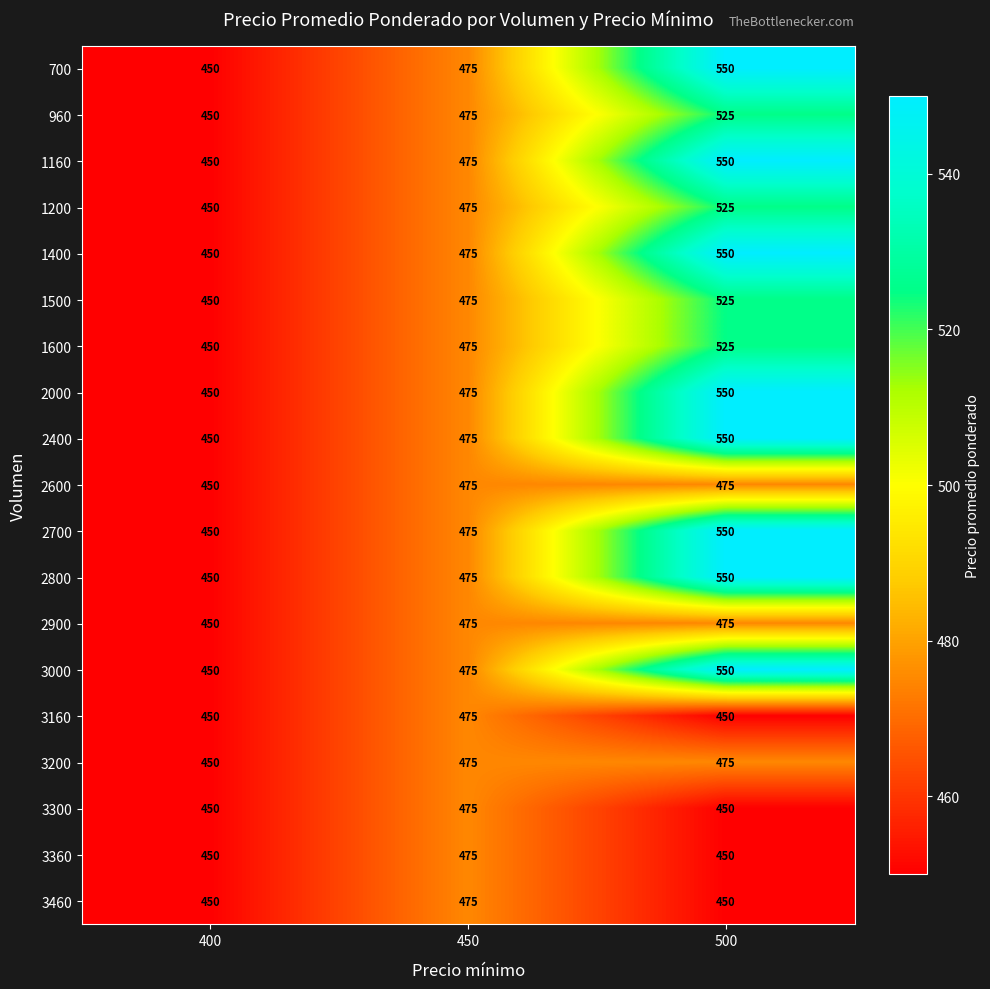

Which category has the highest value in the 1200 series?

500